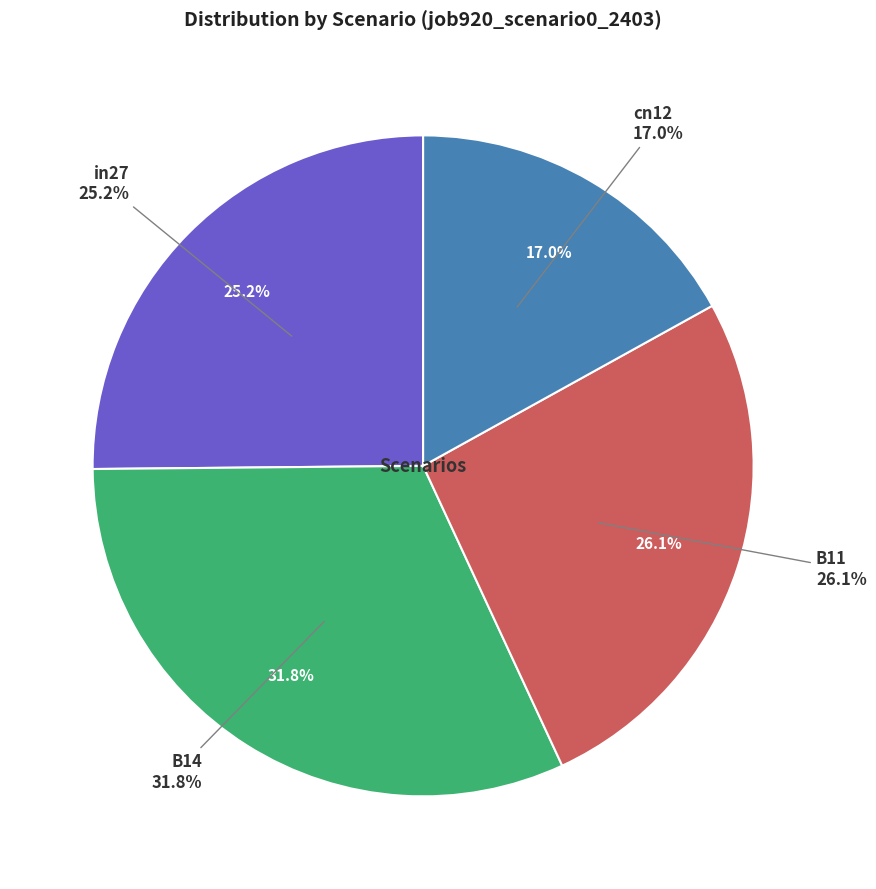

Which slice is the largest?

B14